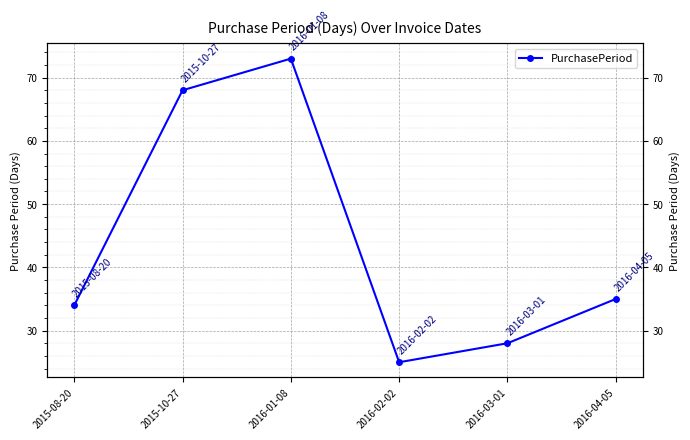

Rank the categories by value from lowest to highest.

2016-02-02, 2016-03-01, 2015-08-20, 2016-04-05, 2015-10-27, 2016-01-08